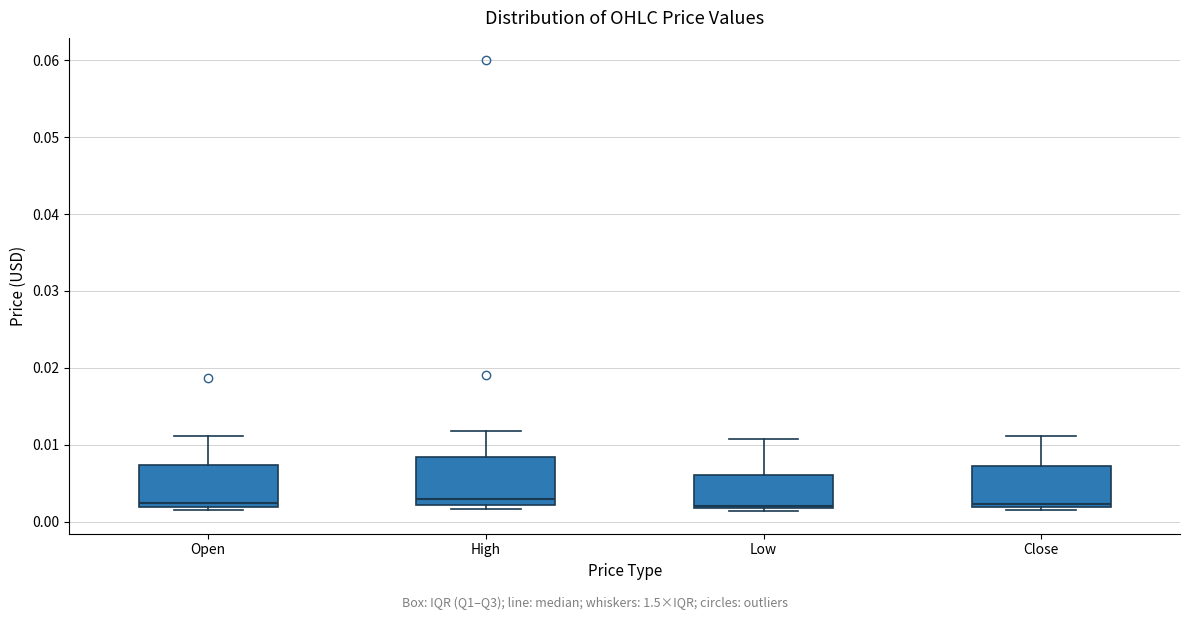

Reading left to right, read every box against the y-axis: the position of its median line, the range the box covers, and the ends of its whiskers. The values are not printed on the chart, so give them approximately, as read against the axis.

Open: median 0.002 (just above the box's lower edge), box 0.002 to 0.007, whiskers 0.002 (just below the box's lower edge) to 0.011
High: median 0.003, box 0.002 to 0.008, whiskers 0.002 (just below the box's lower edge) to 0.012
Low: median 0.002 (just above the box's lower edge), box 0.002 to 0.006, whiskers 0.001 to 0.011
Close: median 0.002 (just above the box's lower edge), box 0.002 to 0.007, whiskers 0.002 (just below the box's lower edge) to 0.011